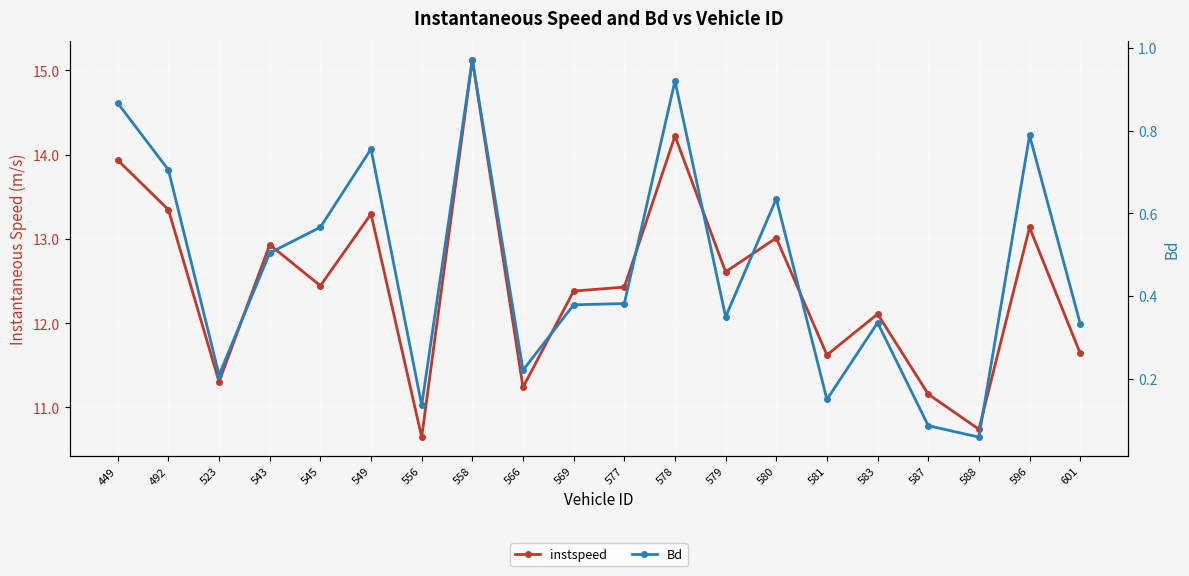

What is the greatest value displayed?

15.1